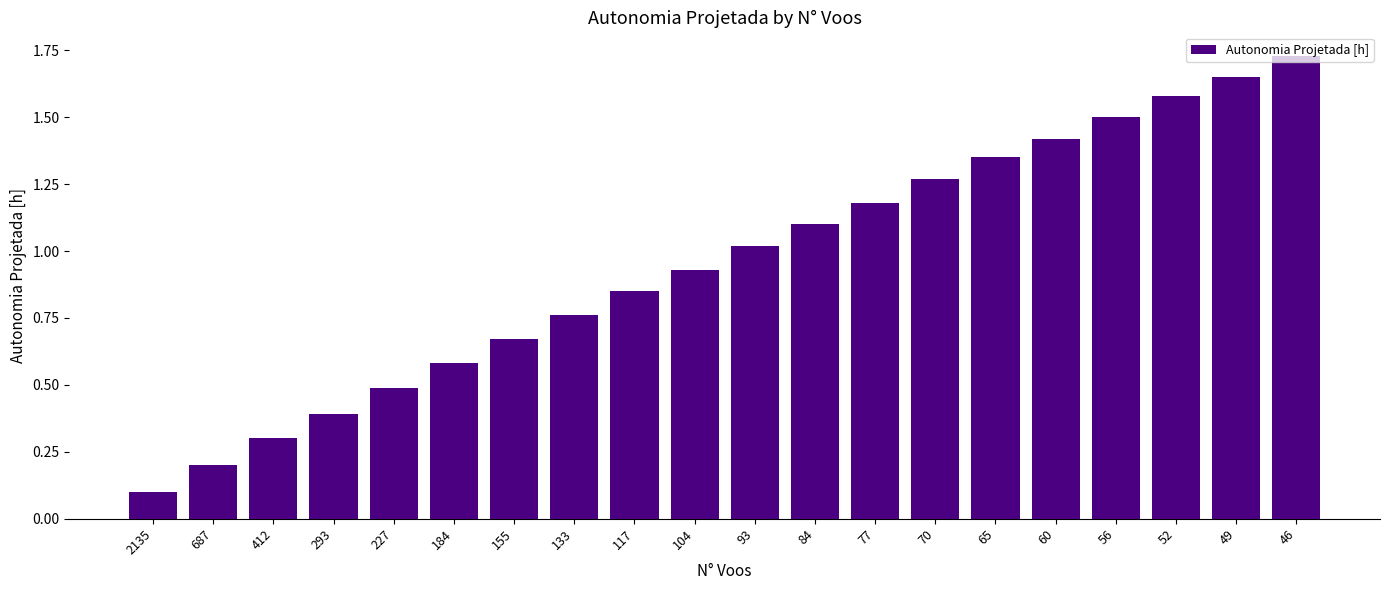

List the labels in order of value, largest first.

46, 49, 52, 56, 60, 65, 70, 77, 84, 93, 104, 117, 133, 155, 184, 227, 293, 412, 687, 2135